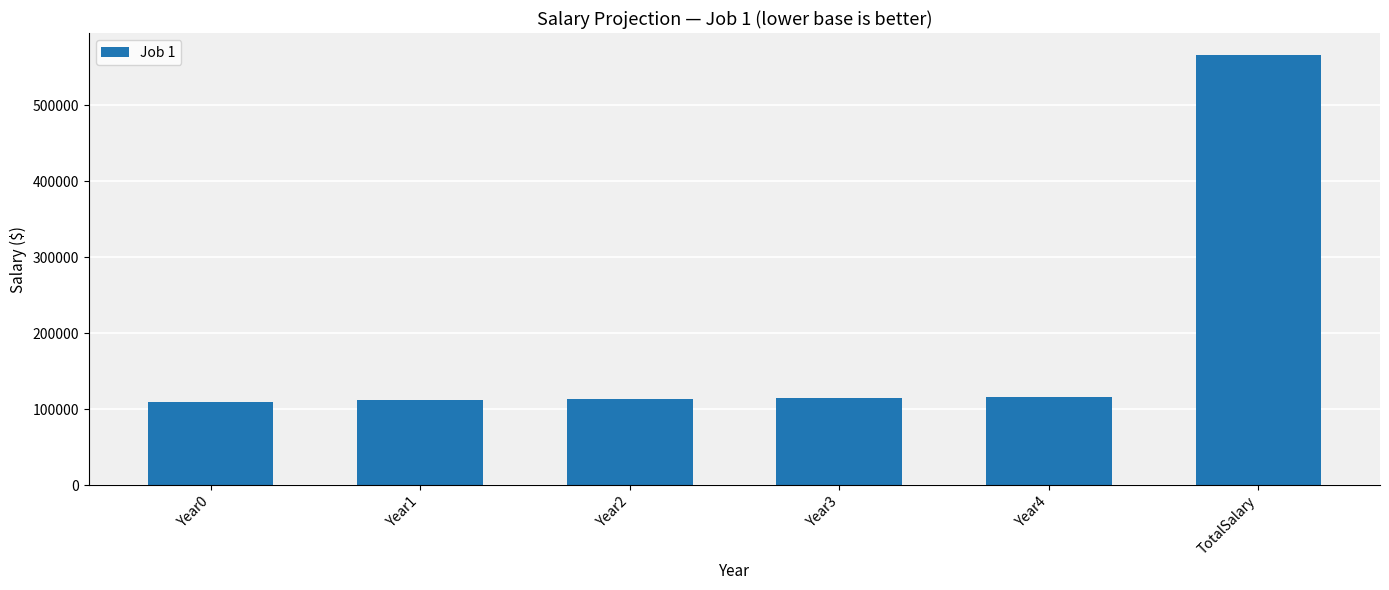

Are the bars grouped side by side (vs. stacked)?

No